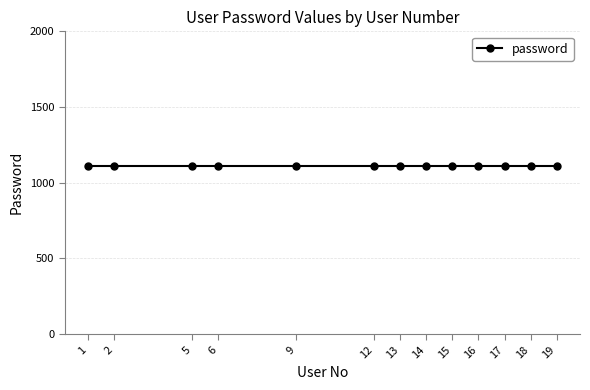

How many categories are shown in the chart?

13